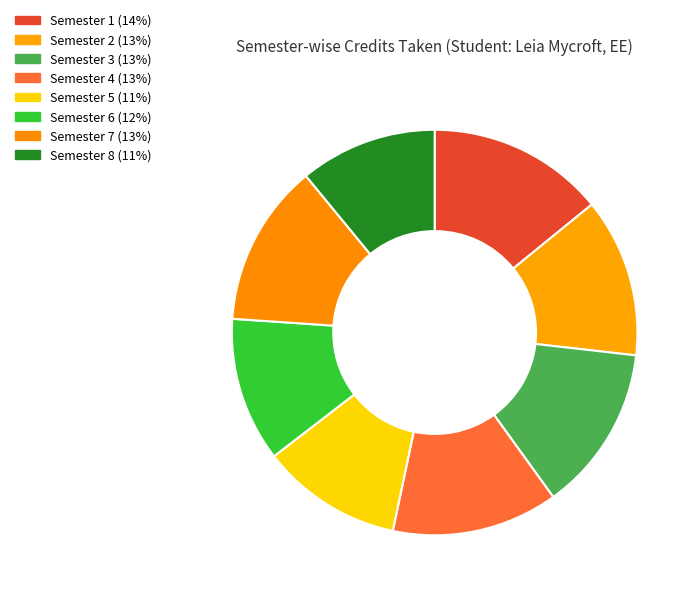

Count the number of slices in the pie.

8